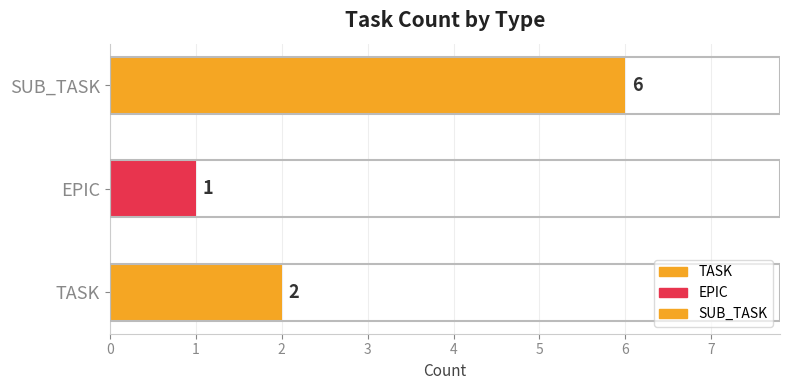

Count the values in the range 1 to 6.

3